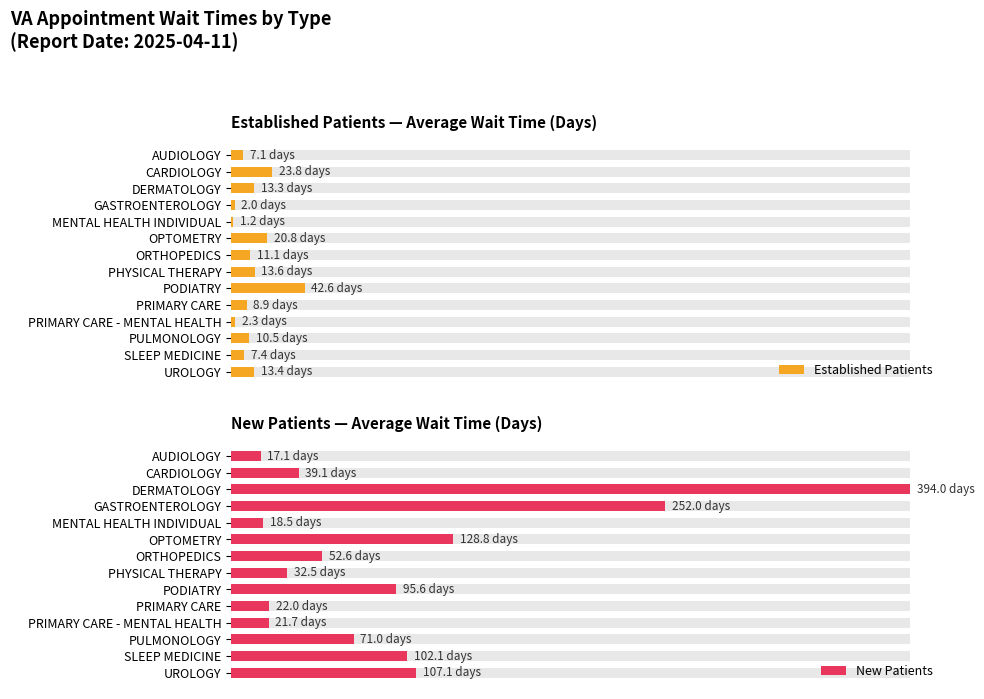

Is the value of Established Patients at PRIMARY CARE - MENTAL HEALTH greater than the value of New Patients at DERMATOLOGY?

No